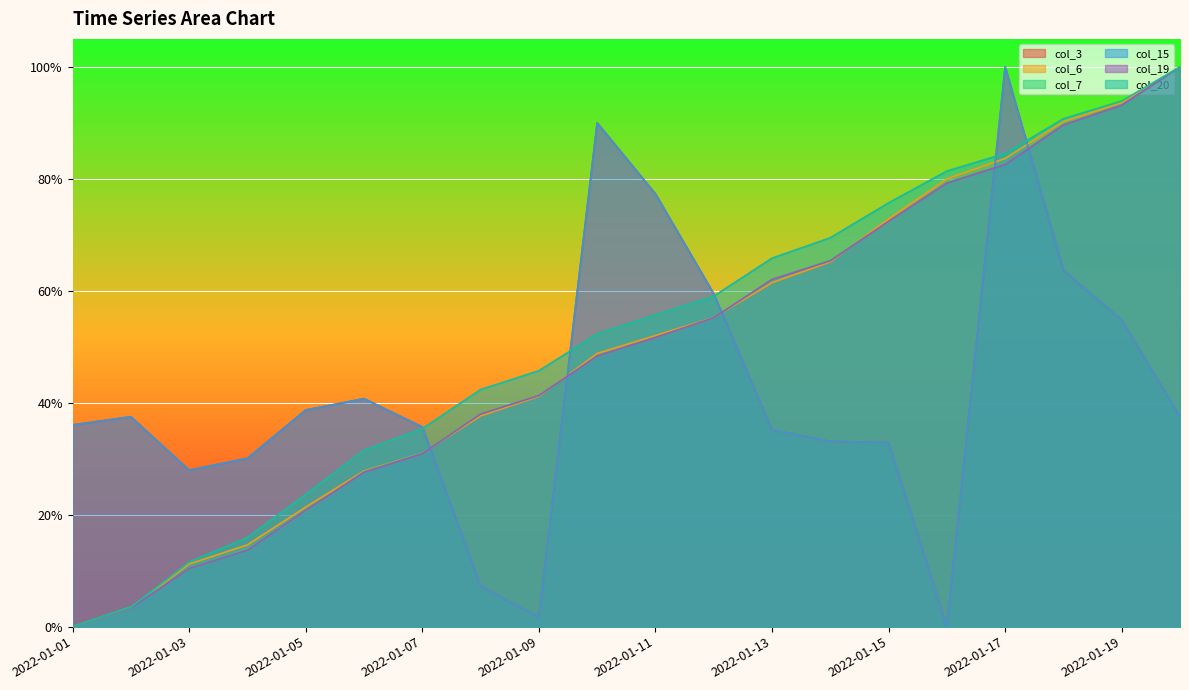

Which series has the largest total across all categories?

col_20